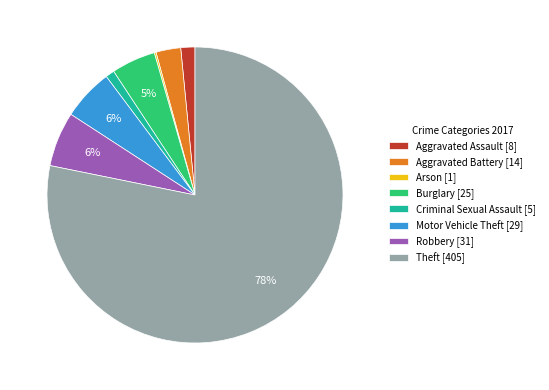

To the nearest percent, what portion does Motor Vehicle Theft [29] represent?

6%